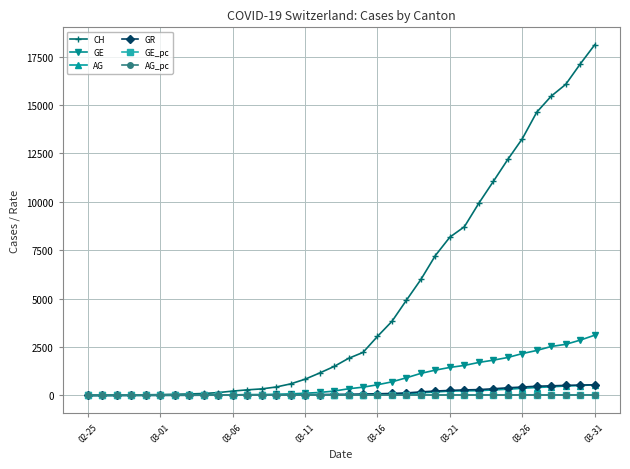

What is the maximum value shown in the chart?

18106.0